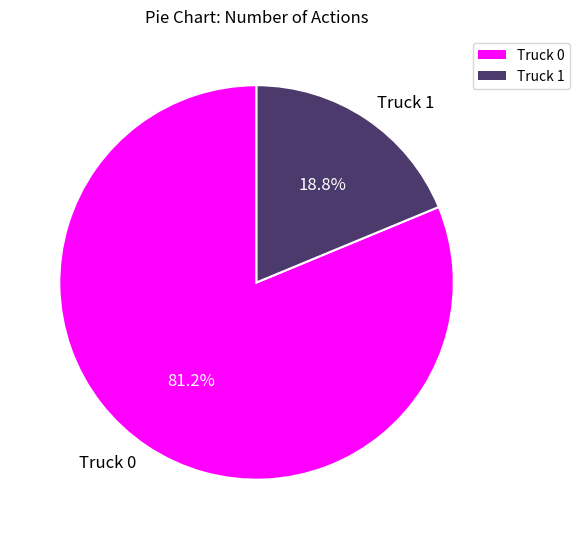

Count the number of slices in the pie.

2